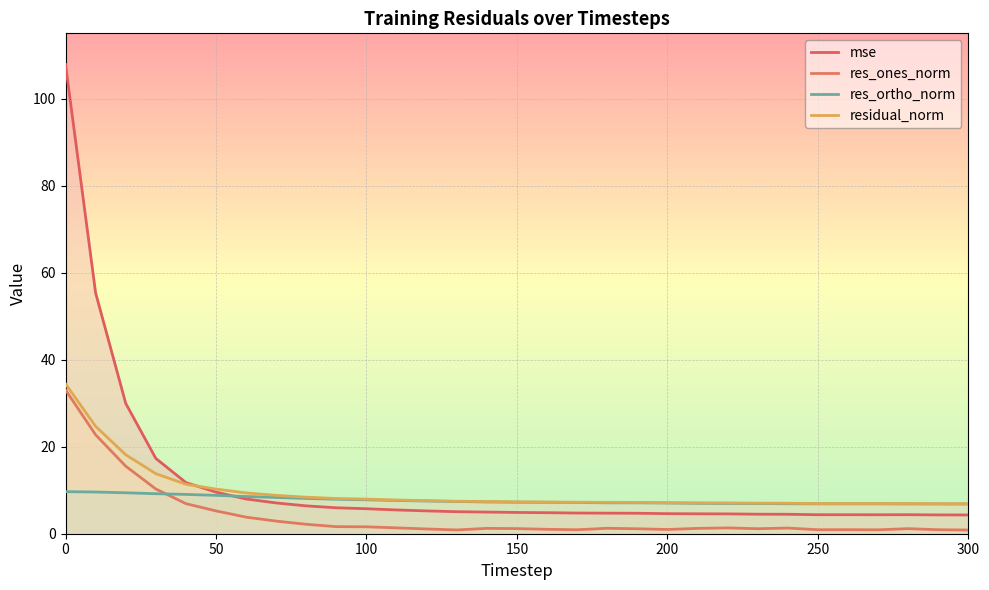

What position from the right is 0?

31